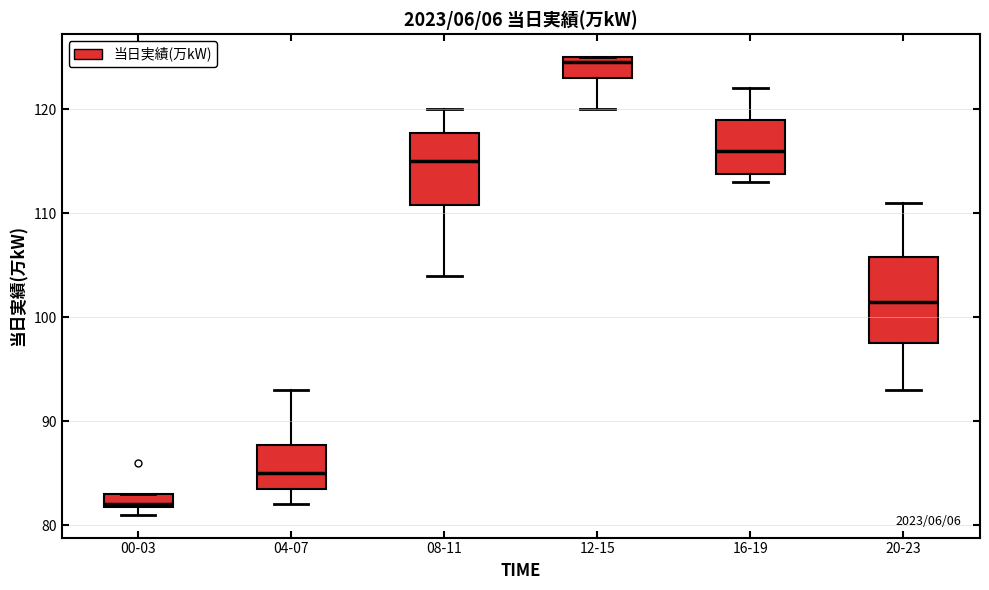

Which box's median line is the lowest?

00-03